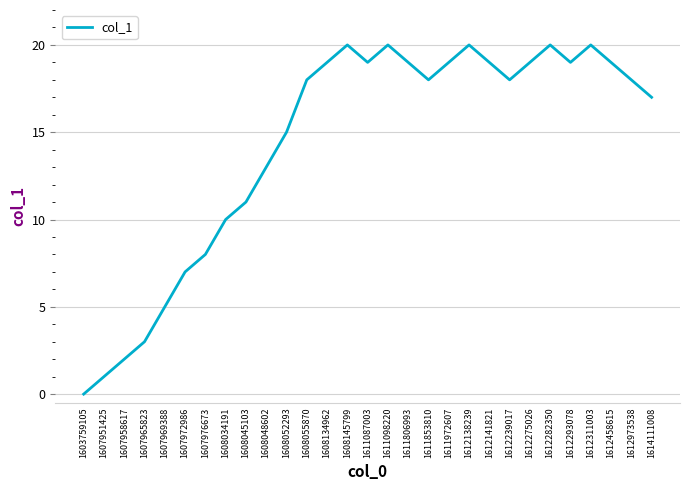

Where is the first local minimum?

1611087003